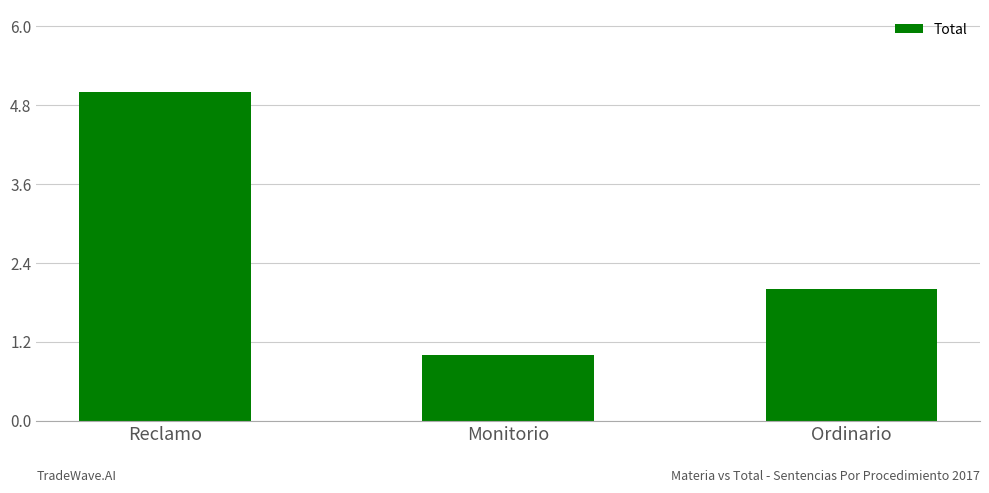

How many categories are shown in the chart?

3